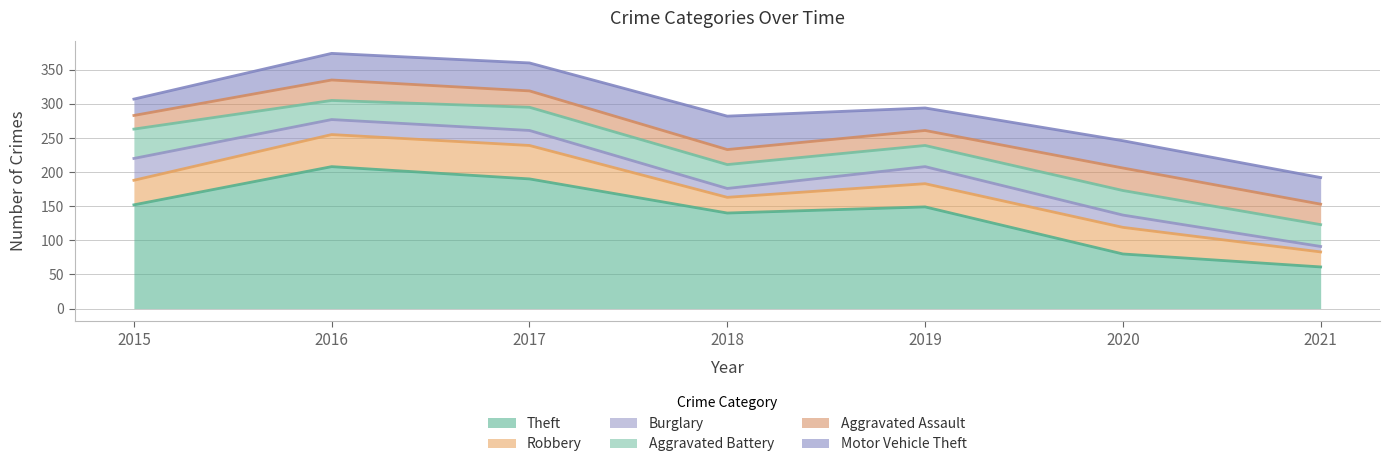

How many intersections are there between Motor Vehicle Theft and Aggravated Battery?

1